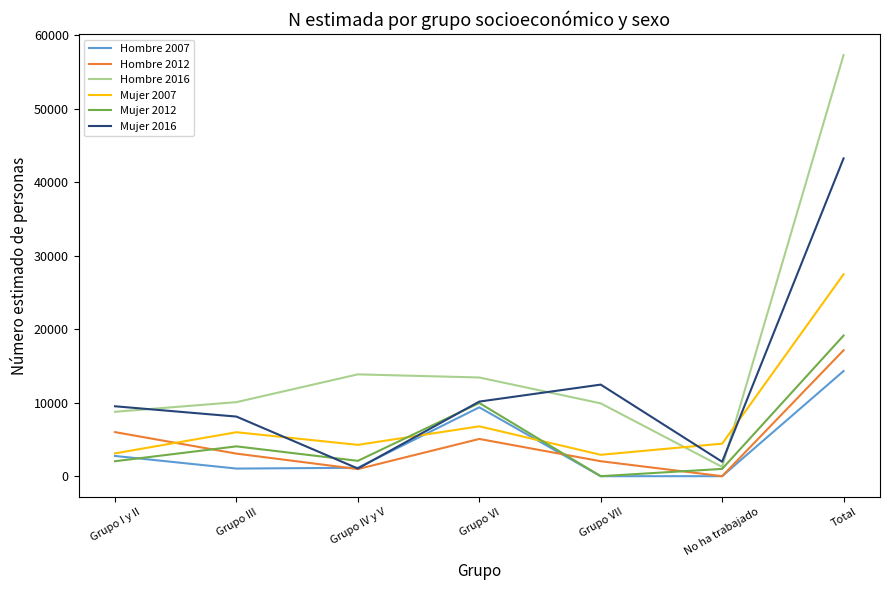

How many interior local valleys does the Mujer 2007 series have?

2